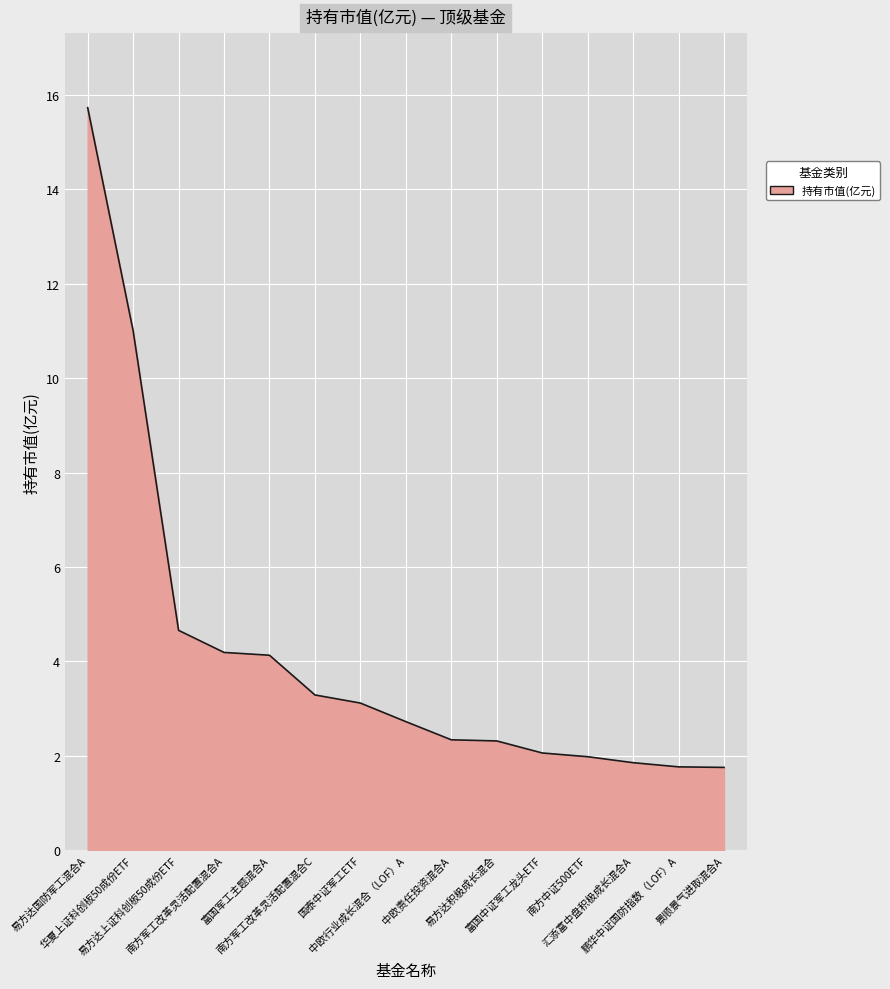

What is the difference between the maximum and minimum values?

14.0